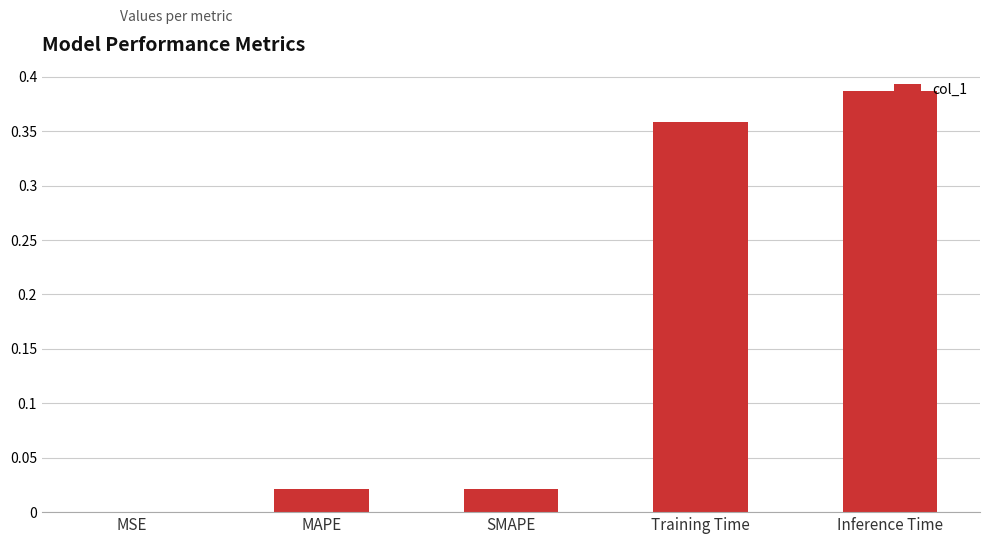

Is it true that the value at Inference Time is 0.6?

False